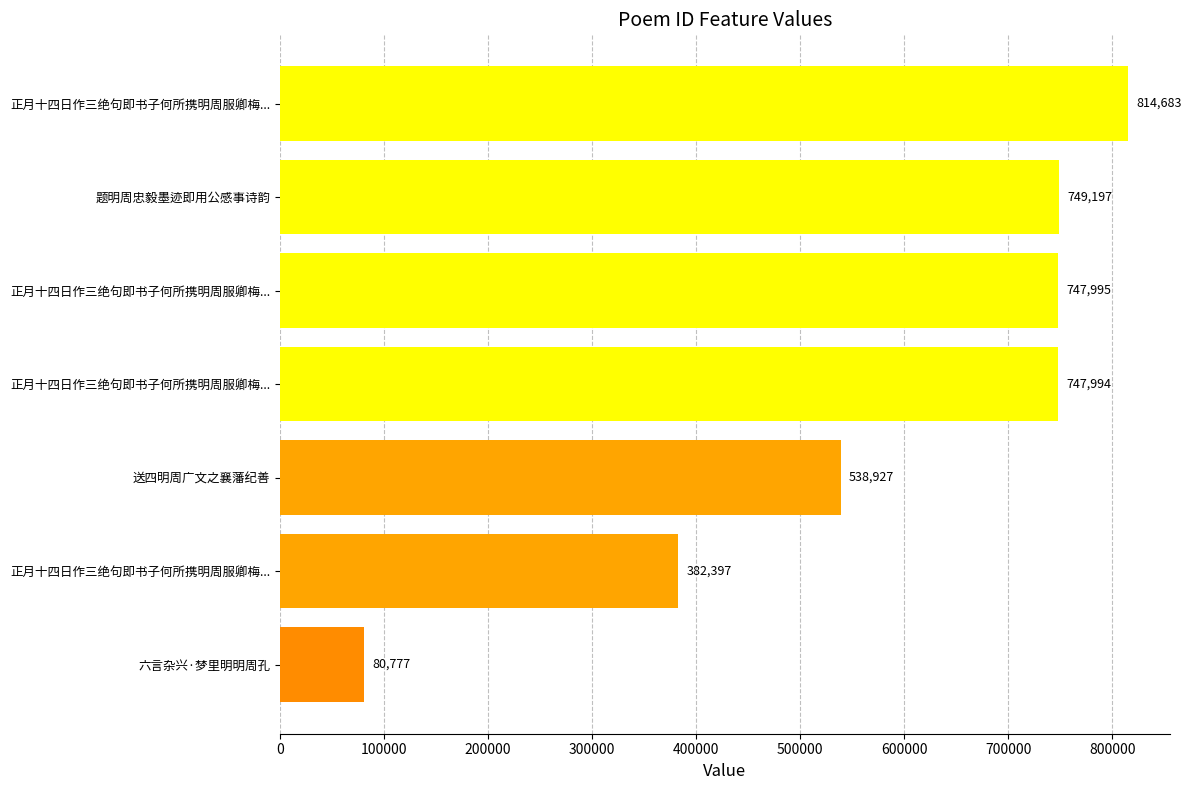

How many values are below 747994?

3